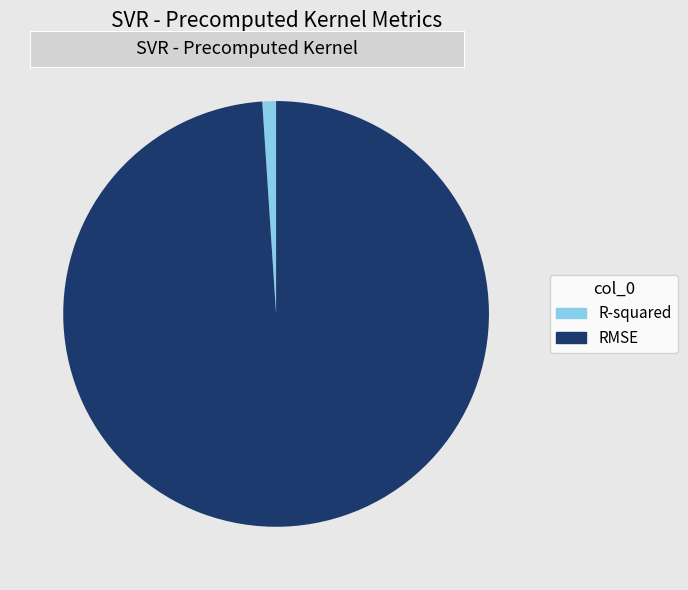

Does RMSE account for over 50% of the chart?

Yes